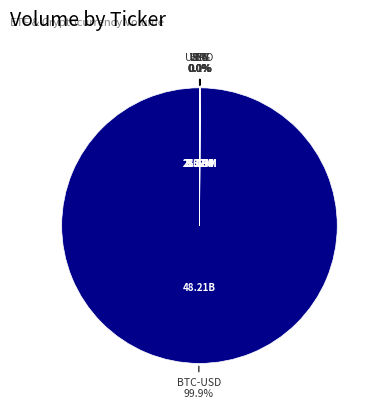

Which category accounts for the majority?

BTC-USD